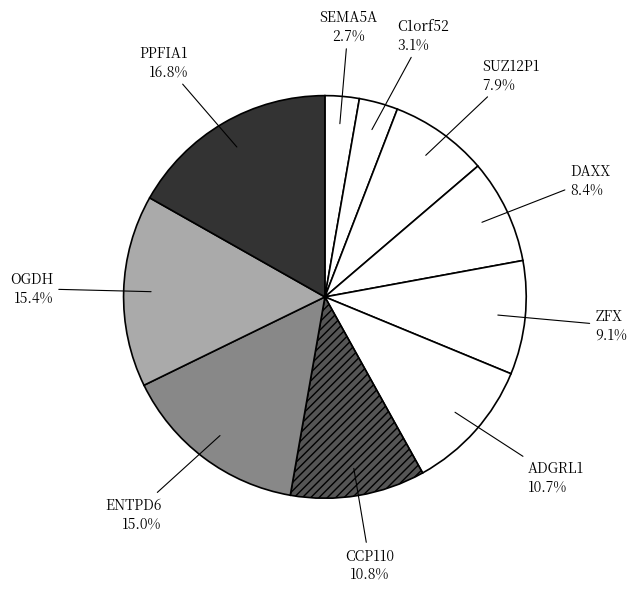

To the nearest percent, what is the difference between the largest and smallest slice percentages?

14%